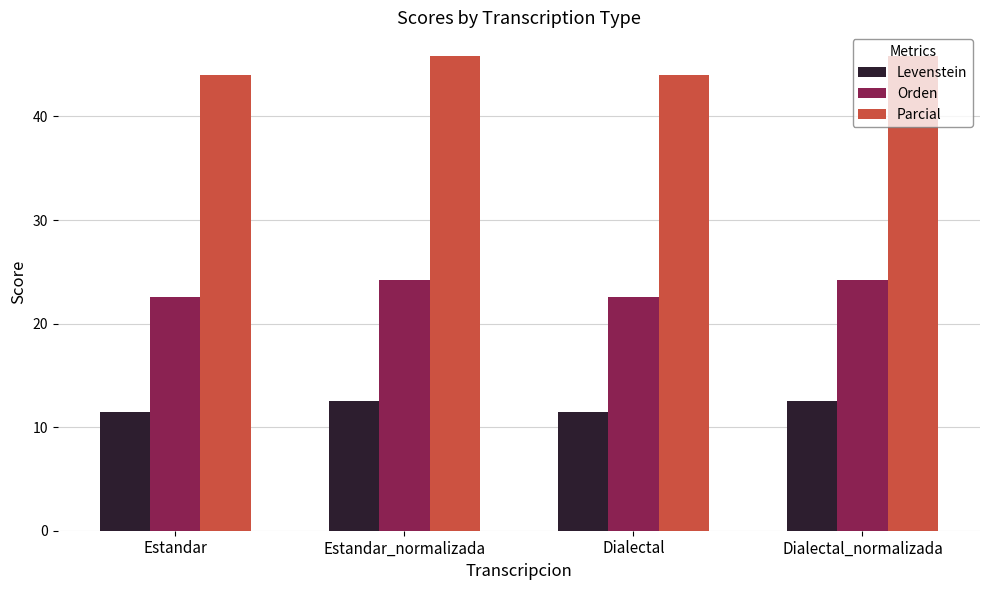

List the series in order of their overall mean, lowest first.

Levenstein, Orden, Parcial